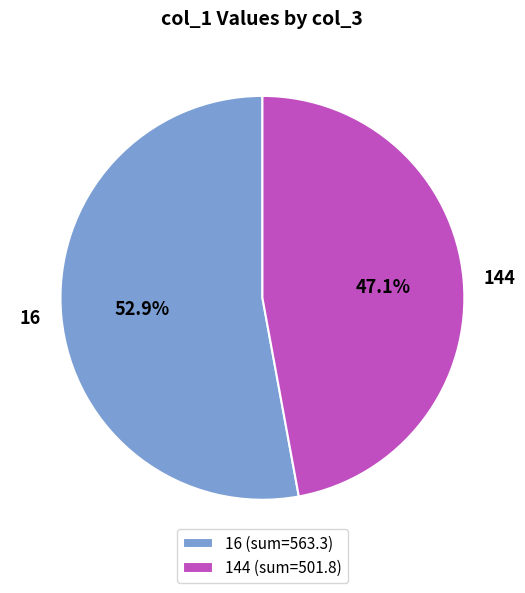

Which has a higher value, 16 or 144?

16